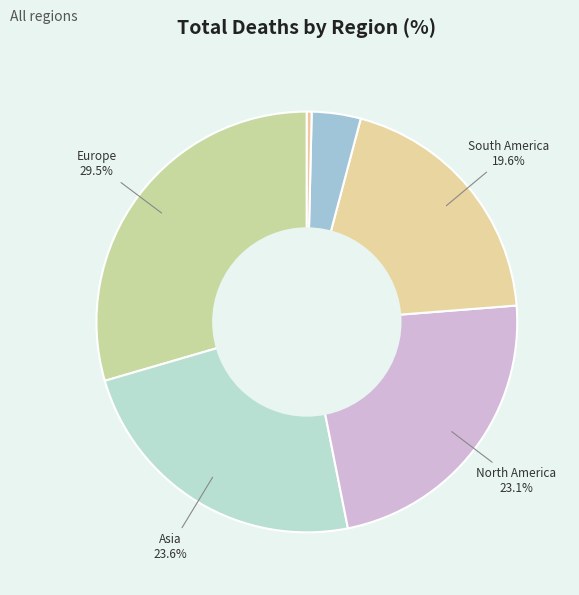

How many segments does this pie chart have?

6